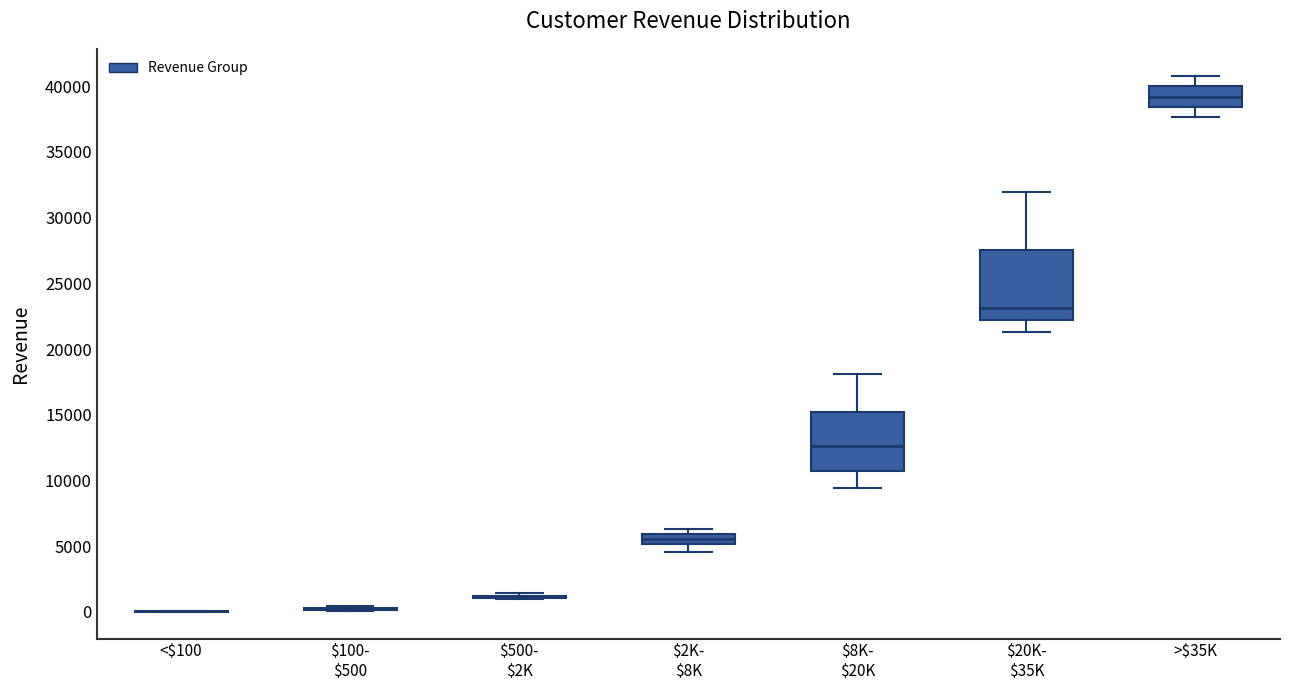

Reading left to right, transcribe this box plot: for each box, give where its median line is, the range the box spans, and where its two whiskers end, as read against the y-axis. The values are not printed on the chart, so give them approximately, as read against the axis.

<$100: box collapsed to a line at 0, whiskers 0 to 0
$100- $500: box collapsed to a line at 0, whiskers 0 to 500
$500- $2K: box collapsed to a line at 1000, whiskers 1000 to 1500
$2K- $8K: median 5500, box 5000 to 6000, whiskers 4500 to 6500
$8K- $20K: median 12500, box 10500 to 15000, whiskers 9500 to 18000
$20K- $35K: median 23000, box 22000 to 27500, whiskers 21500 to 32000
>$35K: median 39000, box 38500 to 40000, whiskers 37500 to 41000